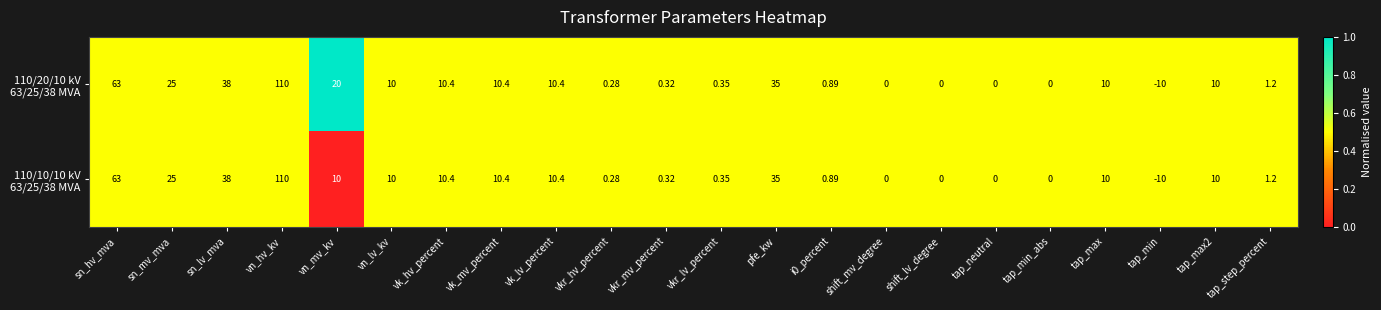

At which category does the chart reach its peak across all series?

vn_hv_kv